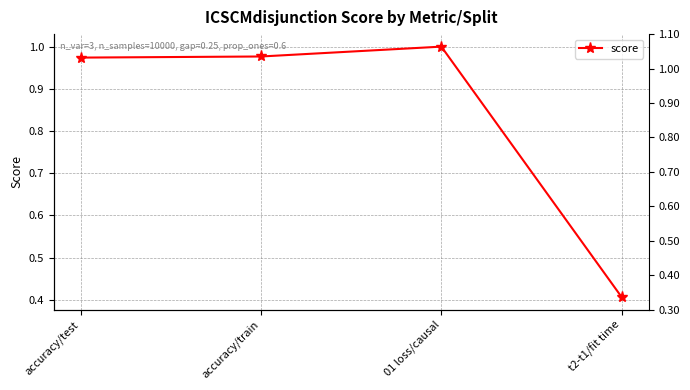

What is the average value?

0.8